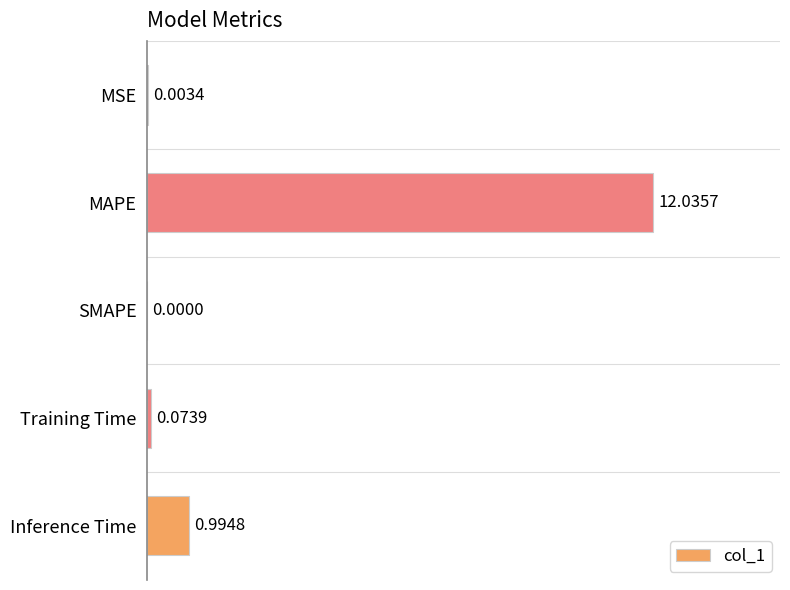

Which category has the highest value across all series?

MAPE